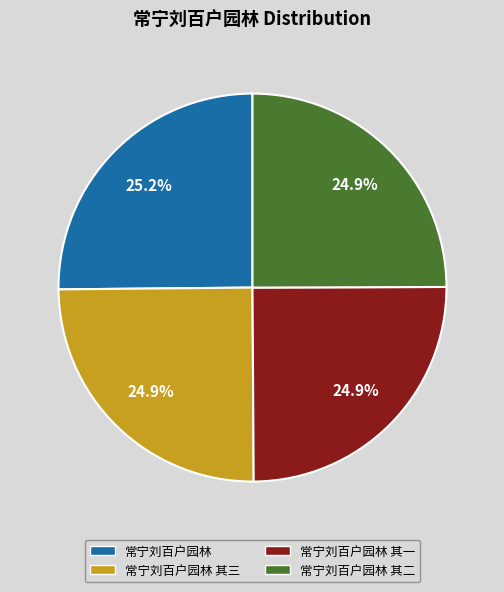

Does any single category account for the majority?

No